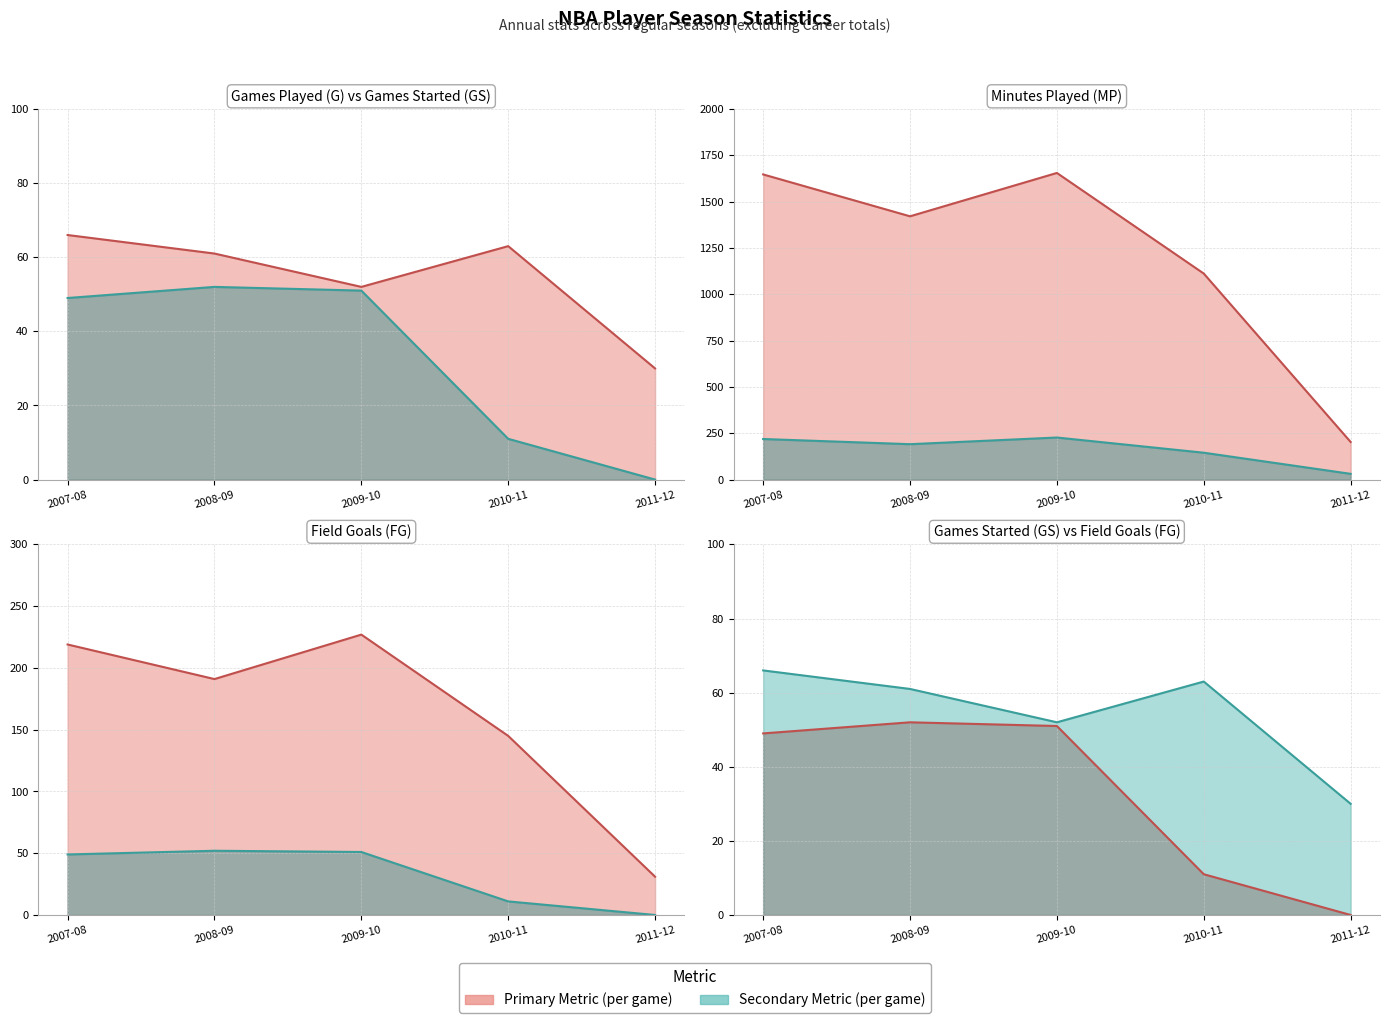

What is the approximate value of Games Played (G) line at 2009-10, to the nearest 10?

50